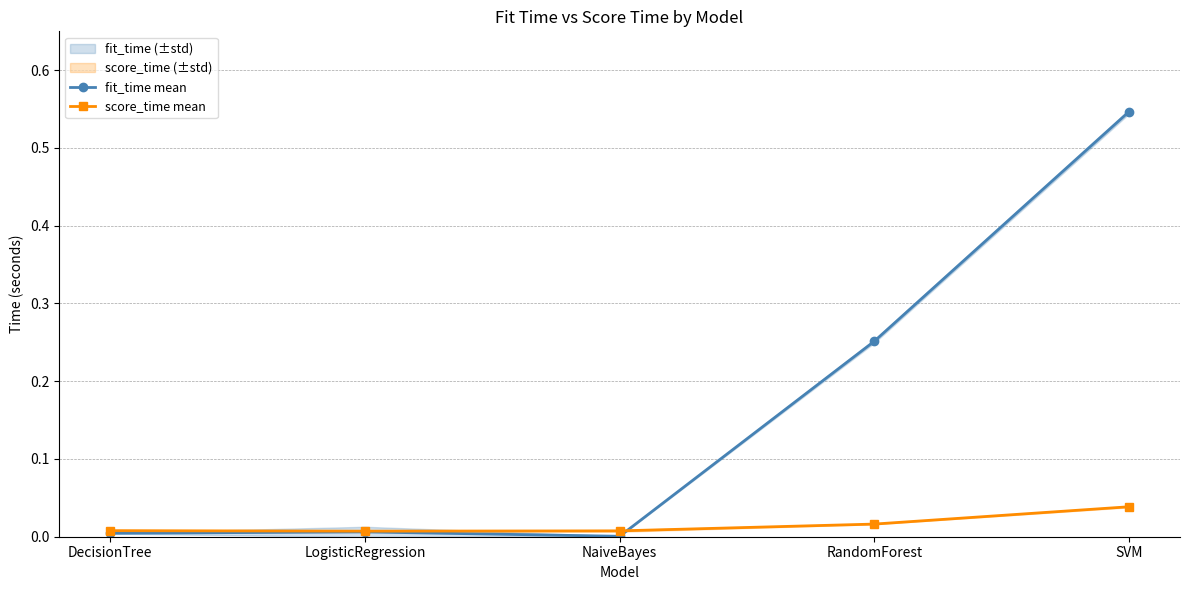

What is the difference between the highest and lowest values at SVM?

0.5